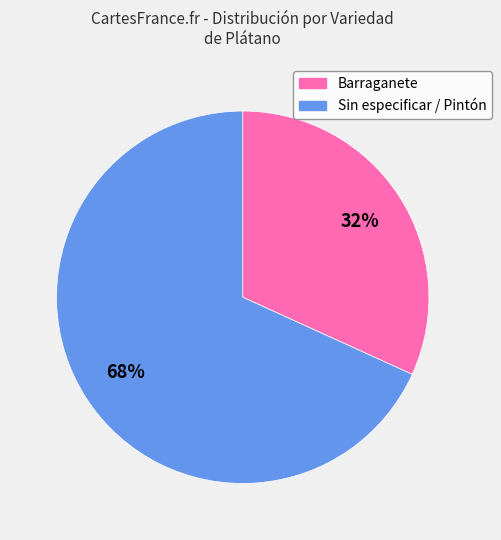

To the nearest percent, what is the difference between the largest and smallest slice percentages?

36%